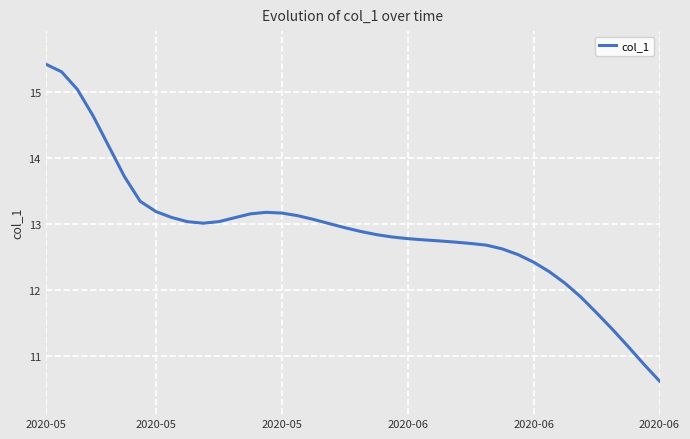

What is the difference between the maximum and minimum values?

4.8